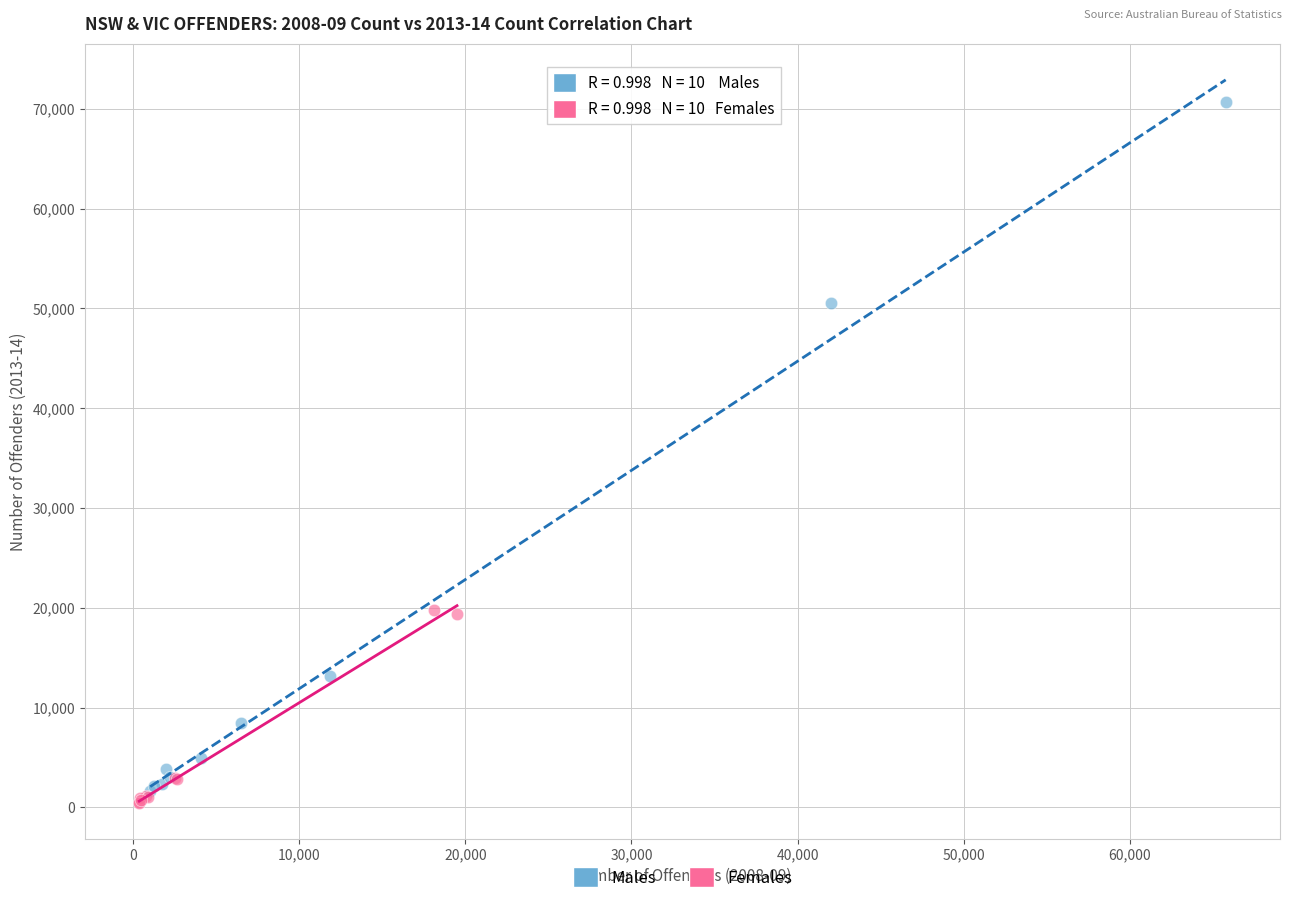

What are all the series names shown in the legend?

Males, Females